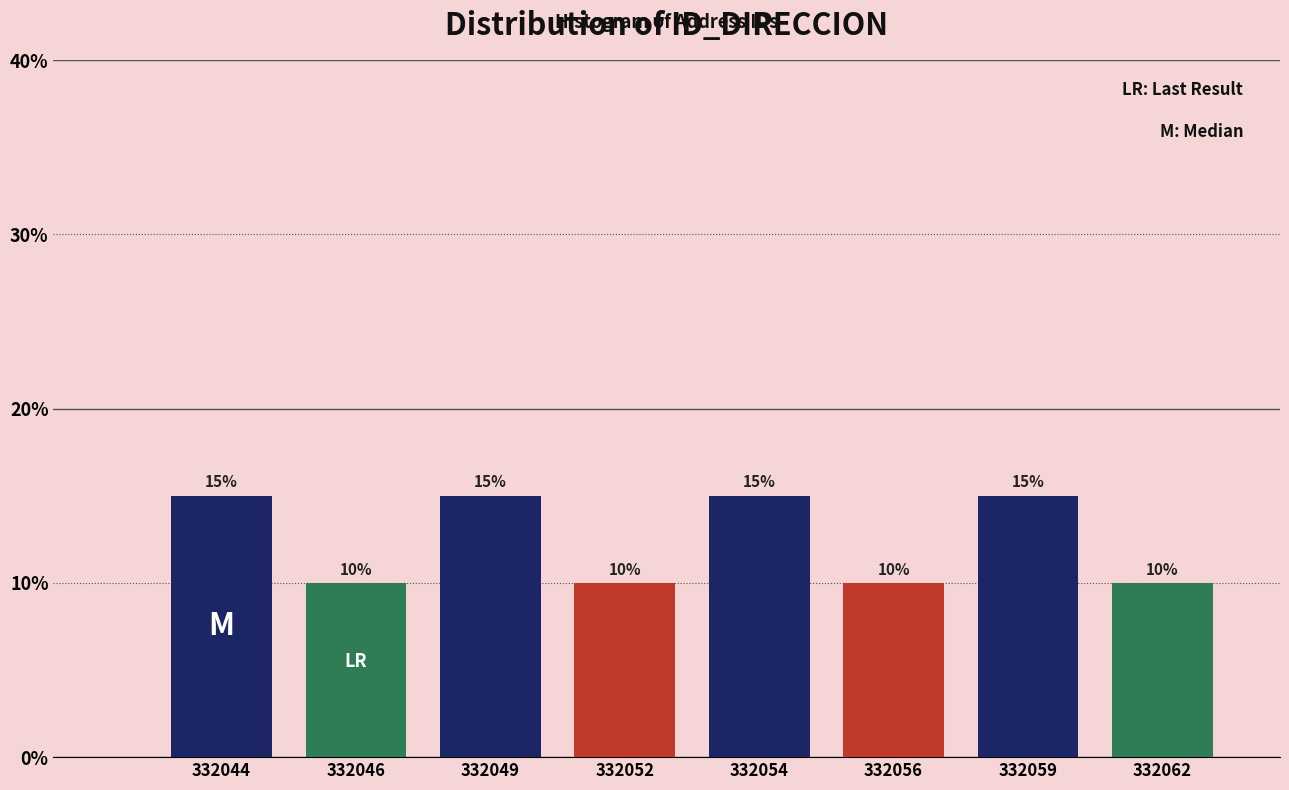

Reading left to right, list all the values displayed in this chart.

332044=15	332046=10	332049=15	332052=10	332054=15	332056=10	332059=15	332062=10